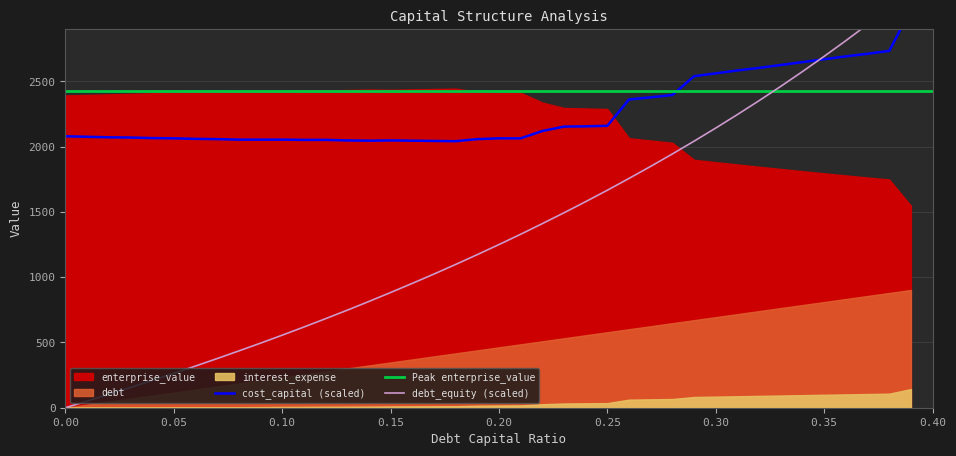

Reading left to right, list all the values displayed in this chart.

debt_capital: 0.0	0.0	0.0	0.0	0.0	0.1	0.1	0.1	0.1	0.1	0.1	0.1	0.1	0.1	0.1	0.1	0.2	0.2	0.2	0.2	0.2	0.2	0.2	0.2	0.2	0.2	0.3	0.3	0.3	0.3	0.3	0.3	0.3	0.3	0.3	0.3	0.4	0.4	0.4	0.4
enterprise_value: 2392.7	2396.9	2401.1	2405.3	2409.5	2413.7	2418.0	2422.2	2426.5	2427.6	2427.0	2430.5	2431.1	2434.4	2437.6	2435.9	2438.8	2441.8	2444.7	2420.2	2412.1	2413.1	2338.2	2296.8	2292.8	2288.8	2064.8	2047.3	2030.1	1899.6	1881.5	1863.8	1846.3	1829.3	1812.5	1796.0	1779.8	1764.0	1748.4	1547.2
debt: 0.0	23.1	46.3	69.4	92.6	115.7	138.8	162.0	185.1	208.3	231.4	254.6	277.7	300.8	324.0	347.1	370.3	393.4	416.5	439.7	462.8	486.0	509.1	532.2	555.4	578.5	601.7	624.8	648.0	671.1	694.2	717.4	740.5	763.6	786.8	809.9	833.1	856.2	879.4	902.5
interest_expense: 0.0	0.5	1.0	1.5	2.0	2.5	3.0	3.5	4.0	4.9	5.9	6.5	7.3	8.0	8.6	9.7	10.3	11.0	11.7	15.1	16.9	17.8	26.9	32.6	34.0	35.4	62.0	64.4	66.8	82.3	85.2	88.0	90.8	93.7	96.5	99.3	102.2	105.0	107.9	143.0
cost_capital: 0.1	0.1	0.1	0.1	0.1	0.1	0.1	0.1	0.1	0.1	0.1	0.1	0.1	0.1	0.1	0.1	0.1	0.1	0.1	0.1	0.1	0.1	0.1	0.1	0.1	0.1	0.1	0.1	0.1	0.1	0.1	0.1	0.1	0.1	0.1	0.1	0.1	0.1	0.1	0.2
debt_equity: 0.0	0.0	0.0	0.0	0.0	0.1	0.1	0.1	0.1	0.1	0.1	0.1	0.1	0.1	0.2	0.2	0.2	0.2	0.2	0.2	0.2	0.3	0.3	0.3	0.3	0.3	0.4	0.4	0.4	0.4	0.4	0.4	0.5	0.5	0.5	0.5	0.6	0.6	0.6	0.6